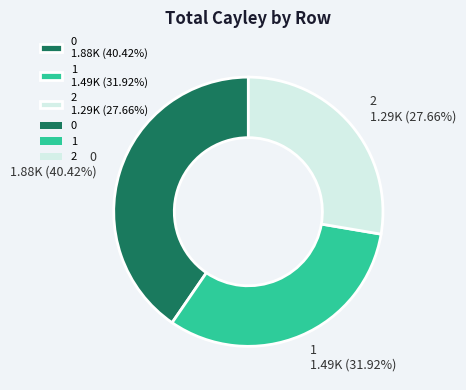

Between 2 and 1, which is larger?

1